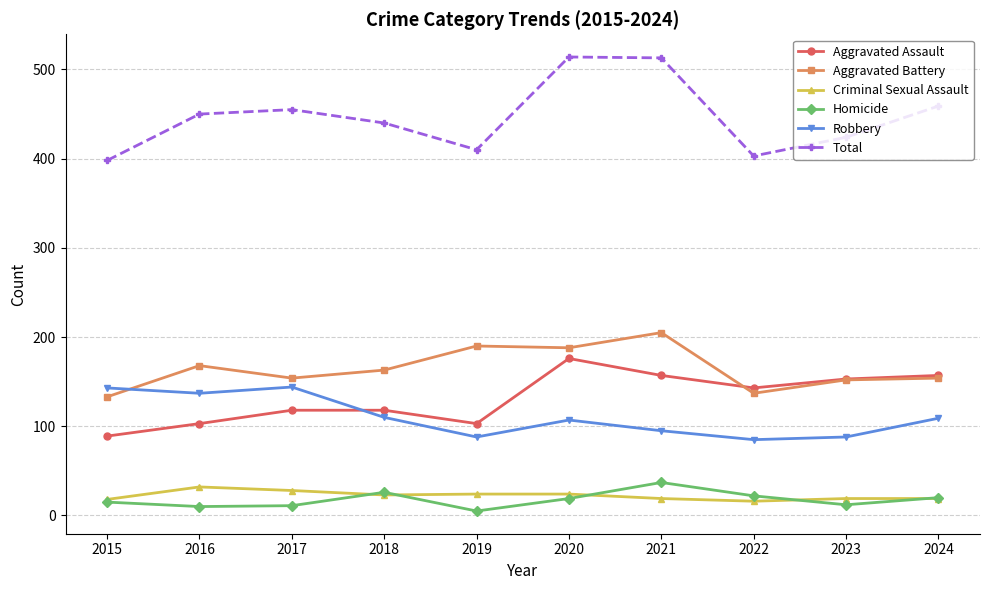

What is the value of the Total point at the 10th from the left?

459